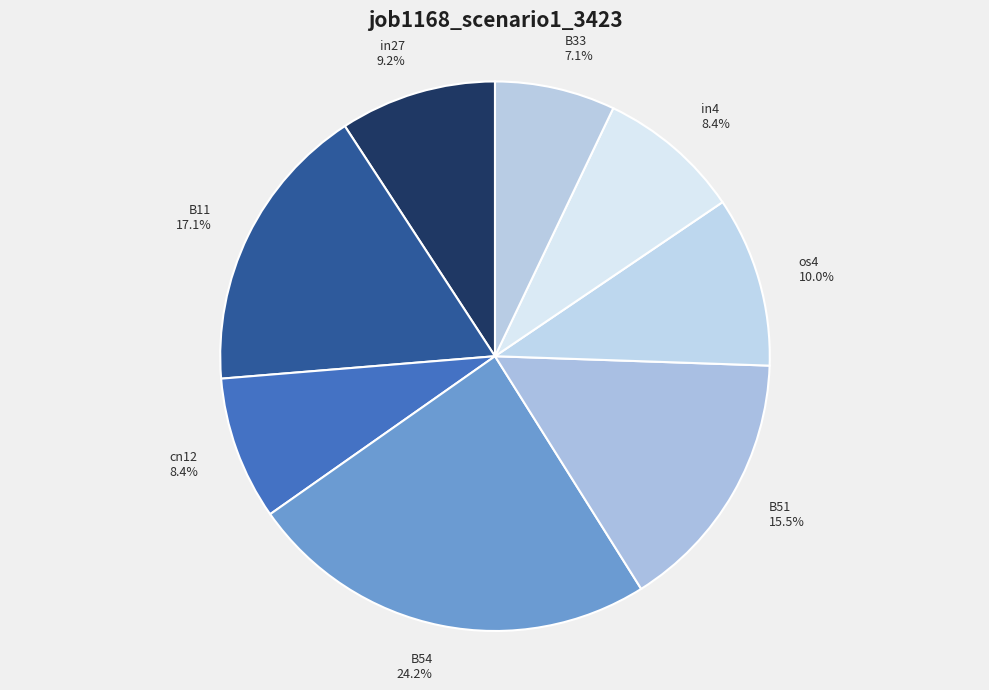

What is the largest slice in the pie chart?

B54